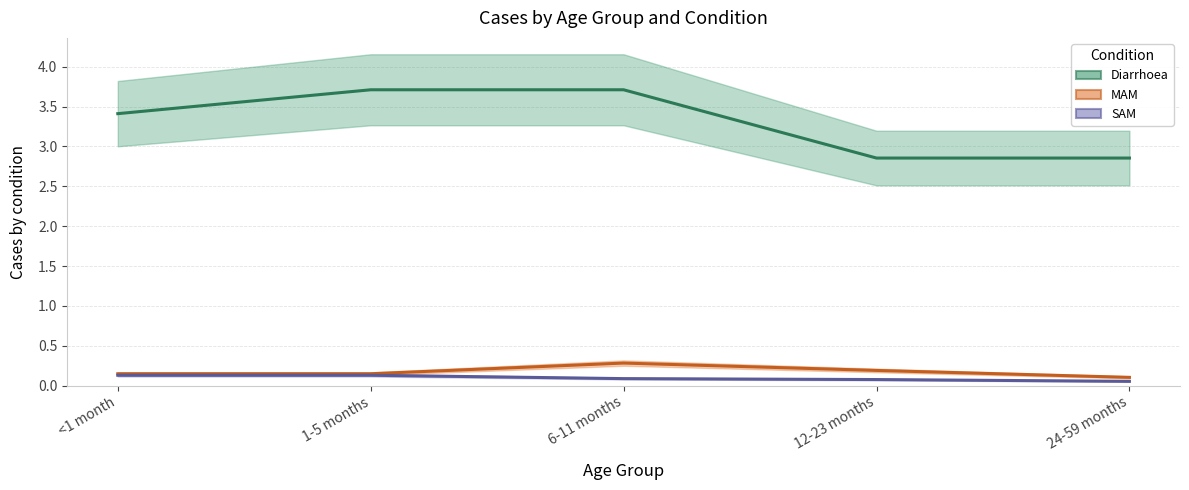

At which category is the sum across all series the highest?

6-11 months